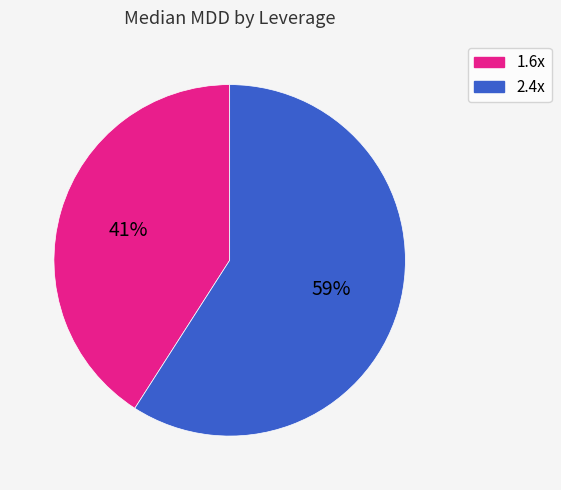

What percentage is the 2.4x slice, to the nearest percent?

59%